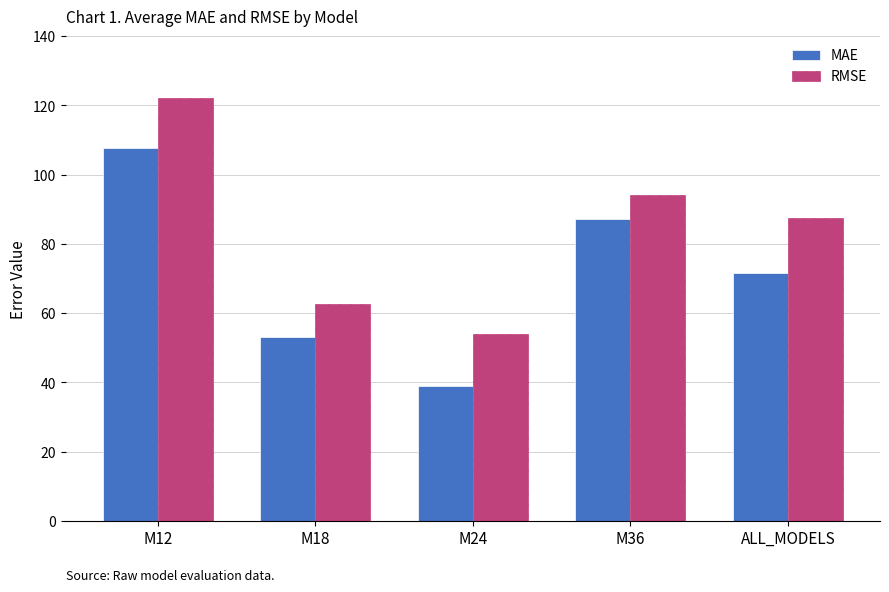

What is the value of the MAE bar at the 2nd from the left?

53.2